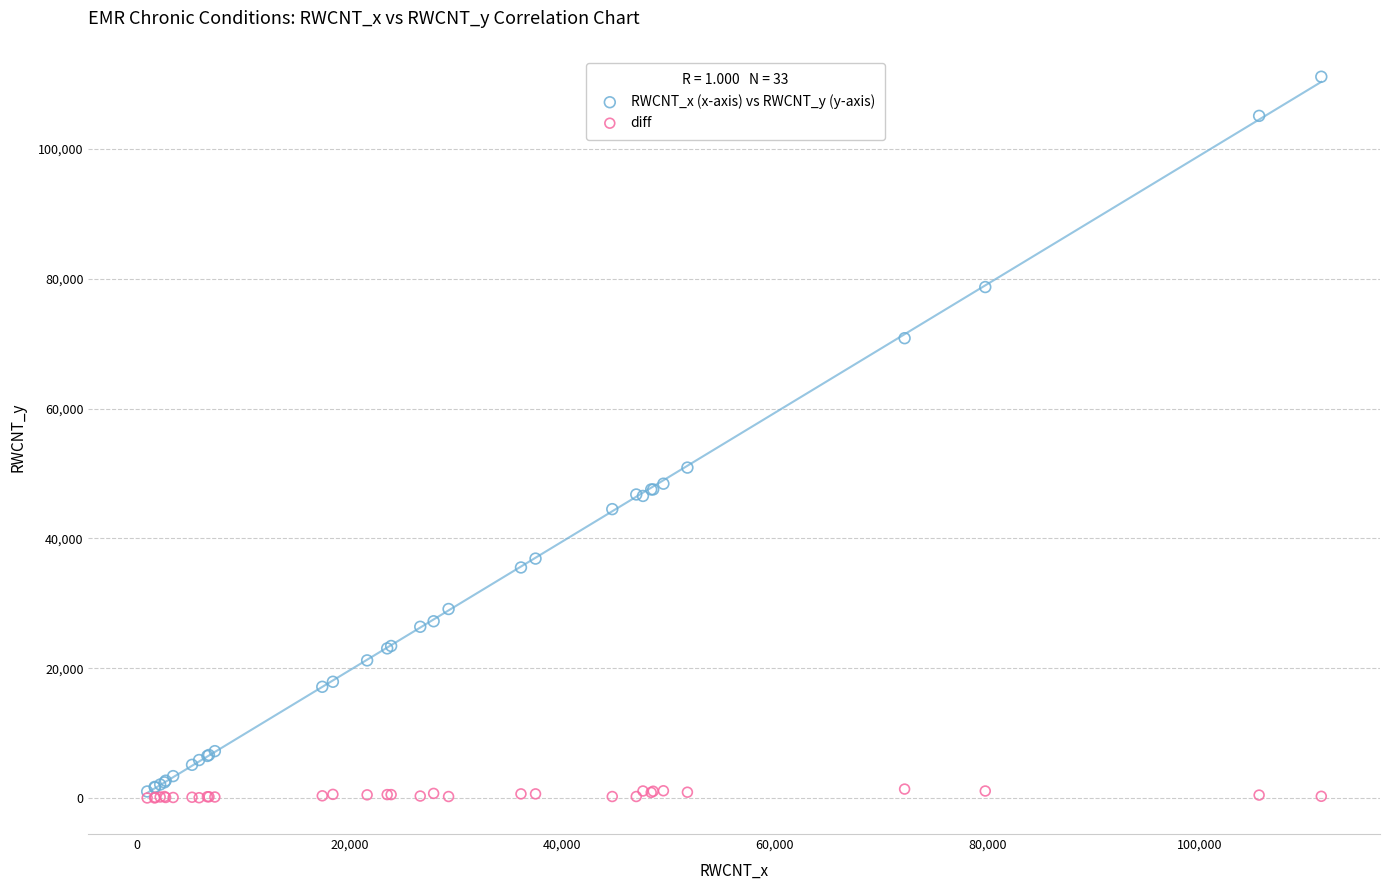

In the RWCNT_x (x-axis) vs RWCNT_y (y-axis) series, what Y value is closest to 56073?

50912